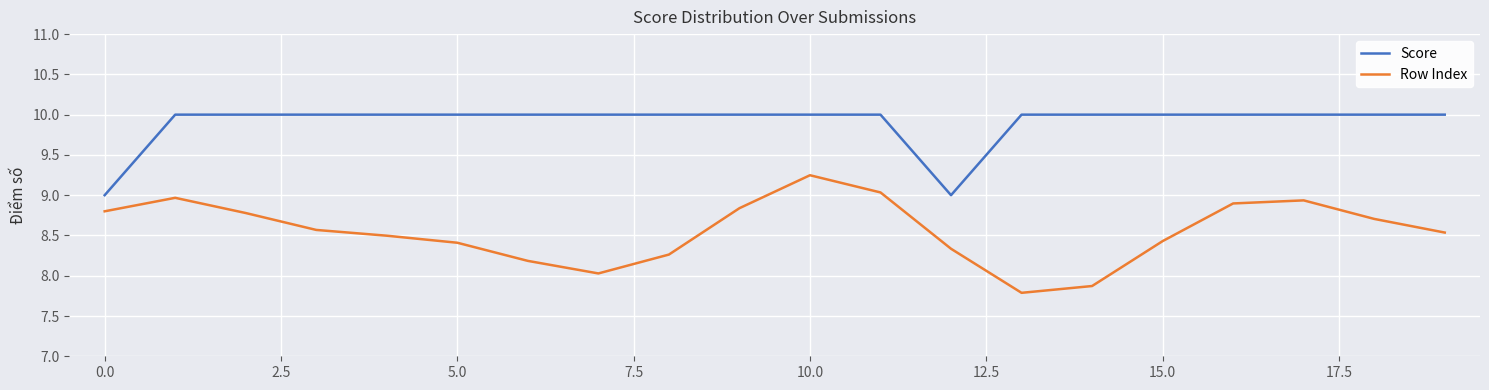

Which series has the largest total across all categories?

Score